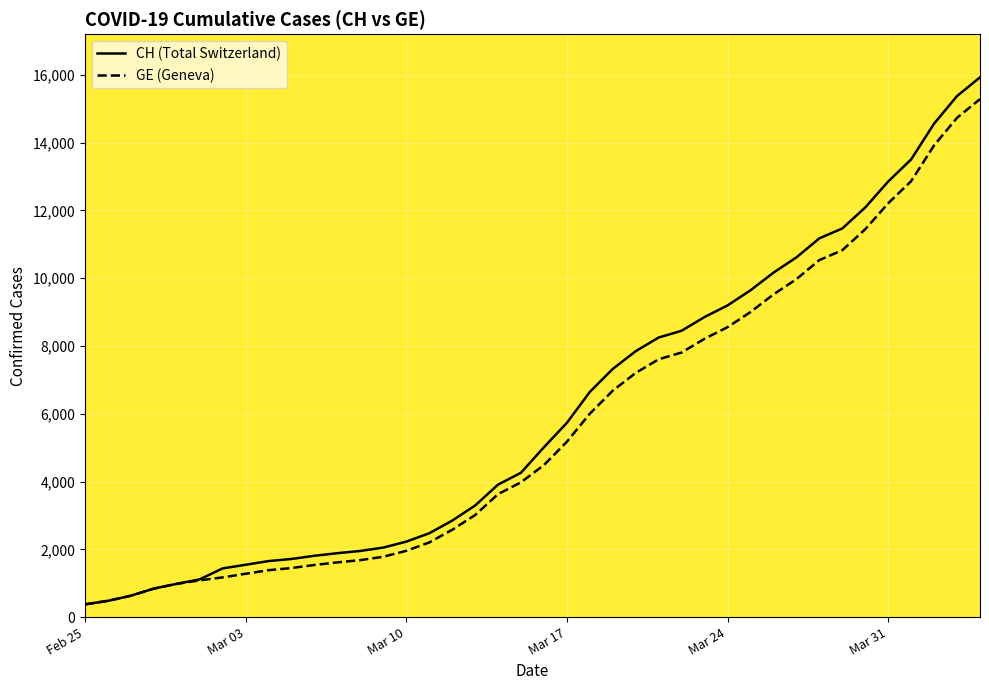

True or false: GE and CH intersect in this chart.

False